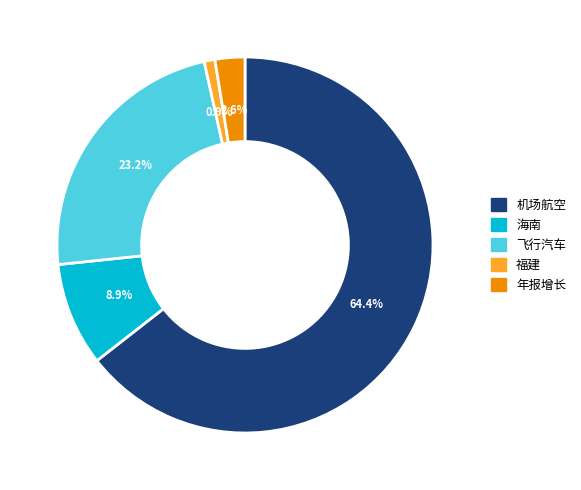

Is there a majority slice in this chart?

Yes